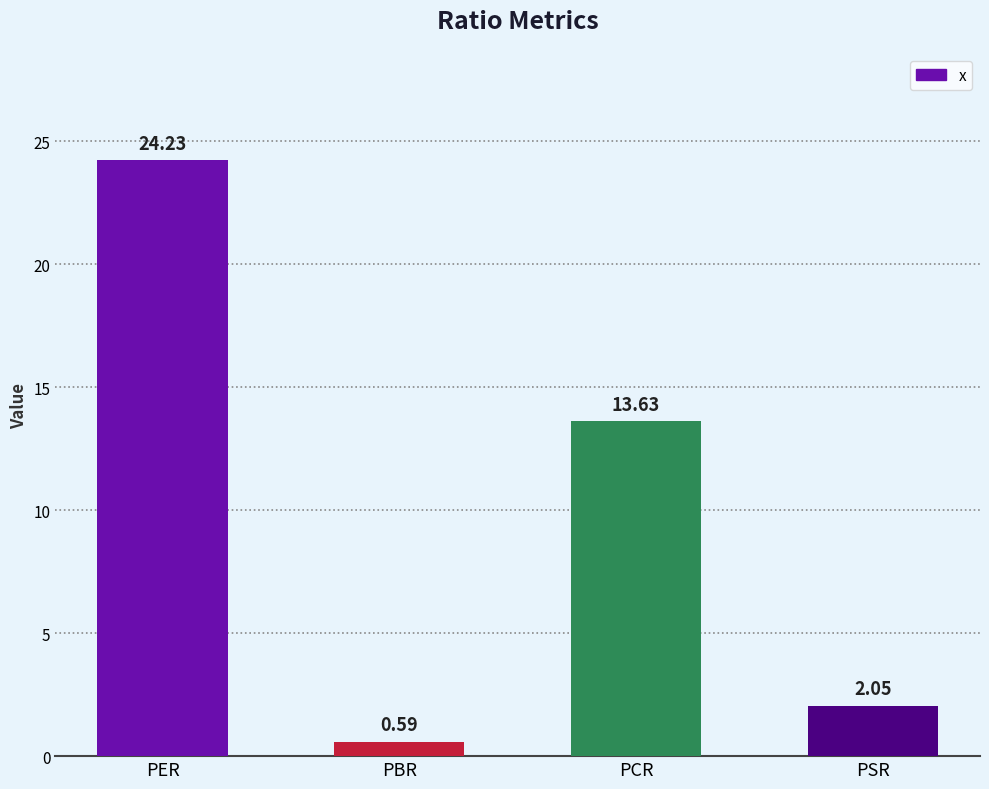

Rank the categories by value from highest to lowest.

PER, PCR, PSR, PBR